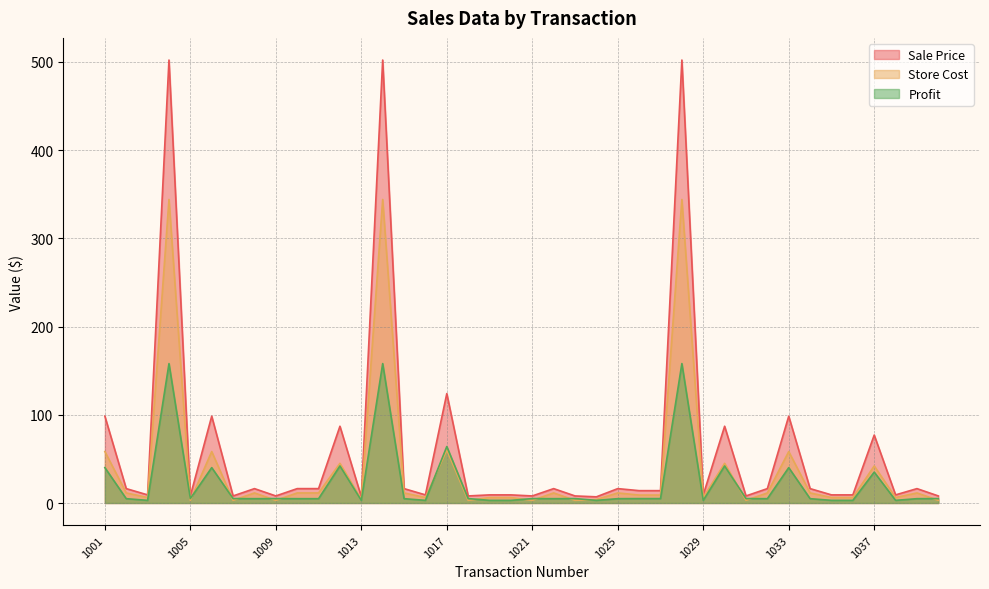

At which category does Sale Price reach its first local valley?

1003